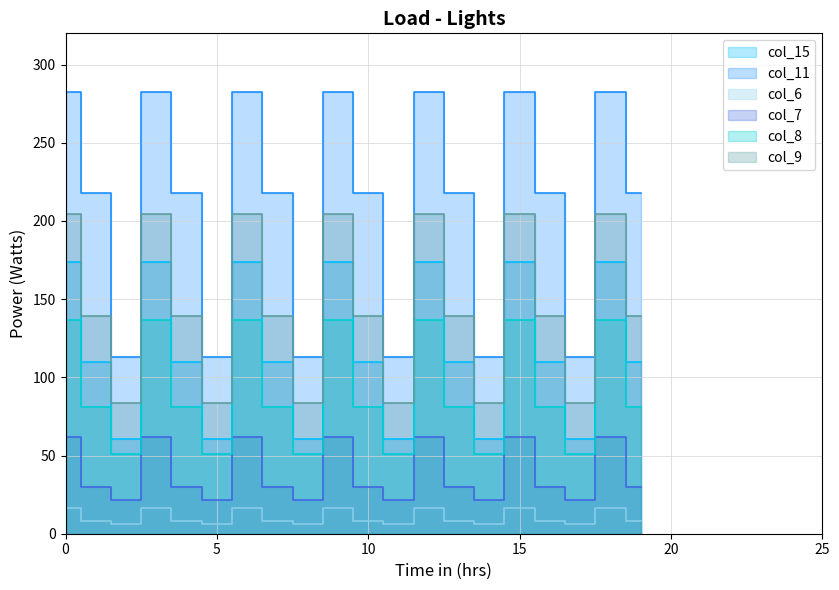

Between 6 and 18, which is larger?

6